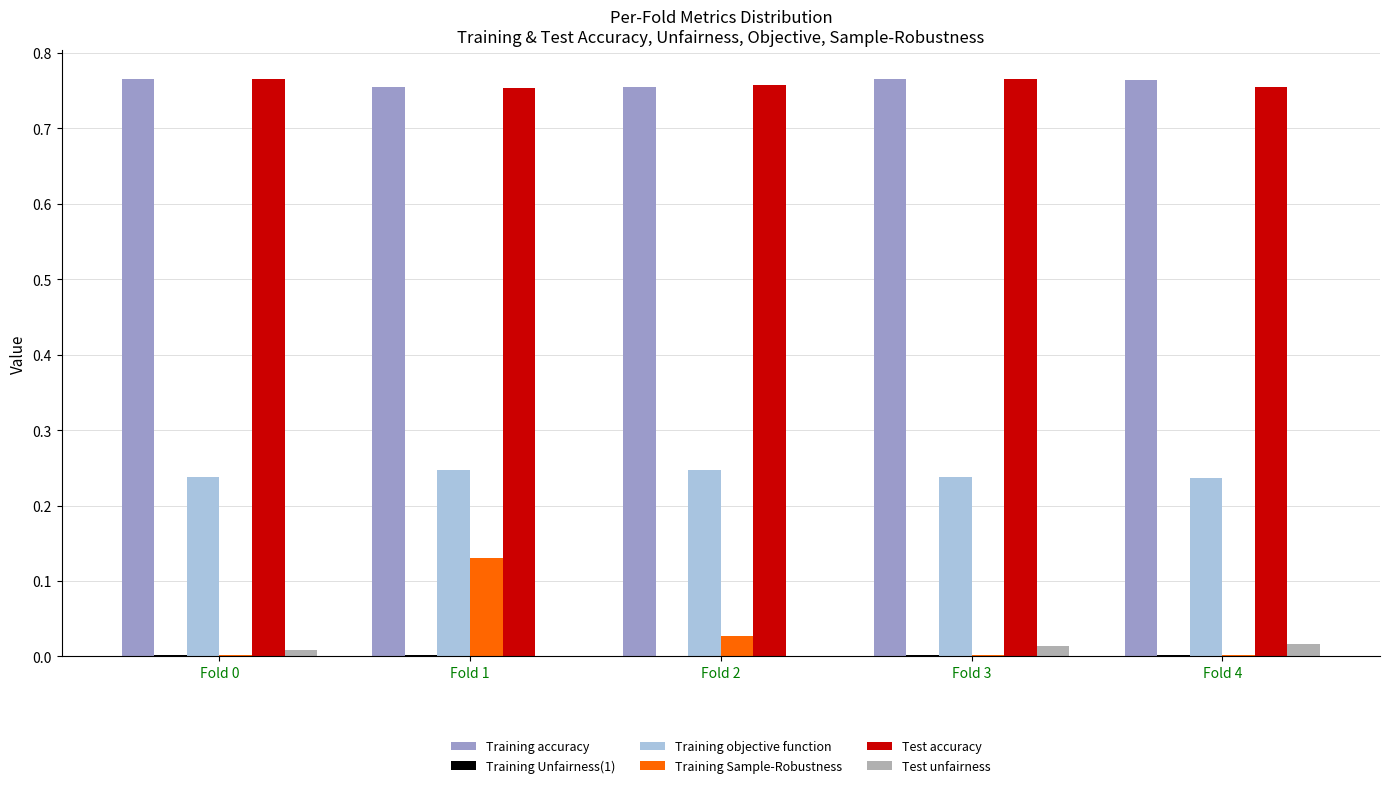

What is the total value across all series at Fold 4?

1.8